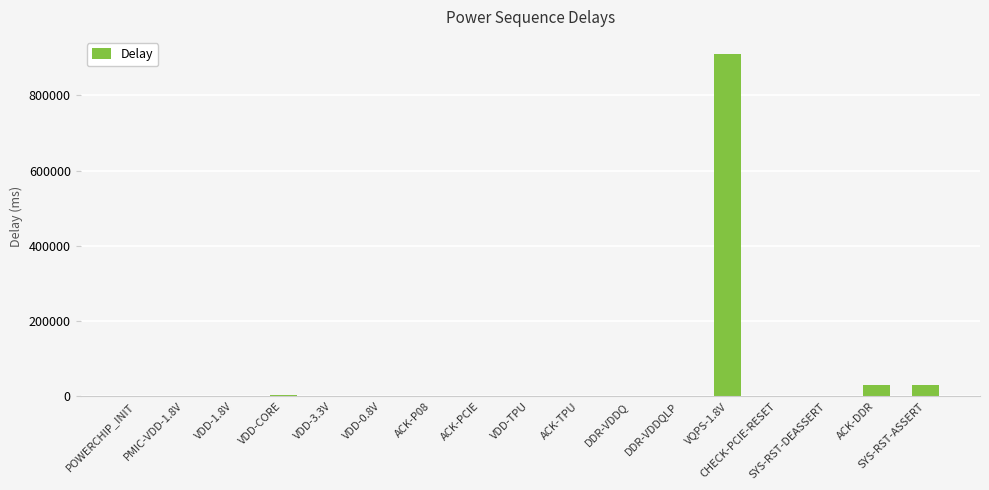

The chart shows a value of 3000 at VDD-CORE. True or false?

True